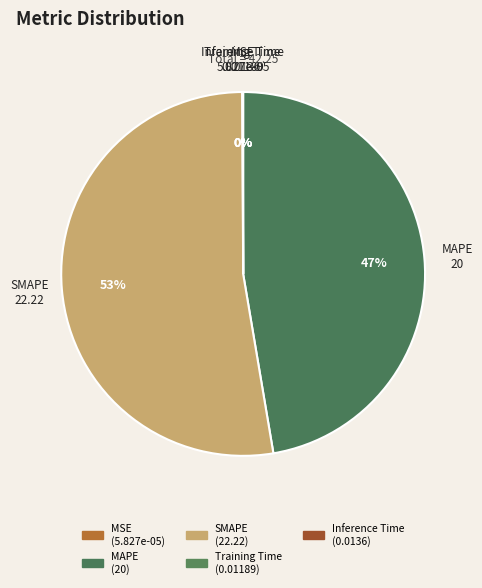

Does any single category account for the majority?

Yes